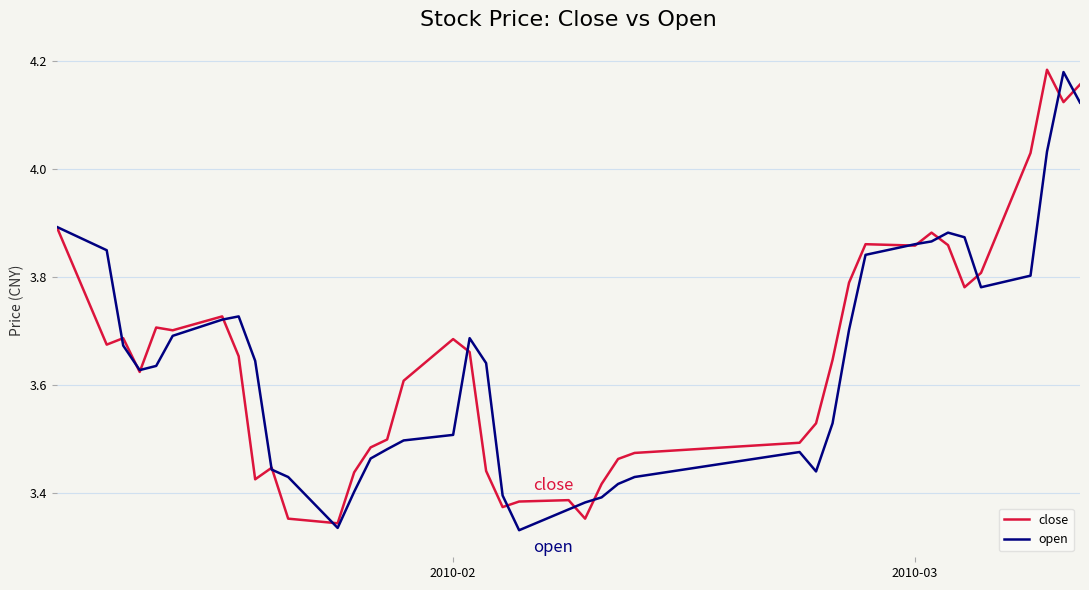

How many lines are shown in the chart?

2